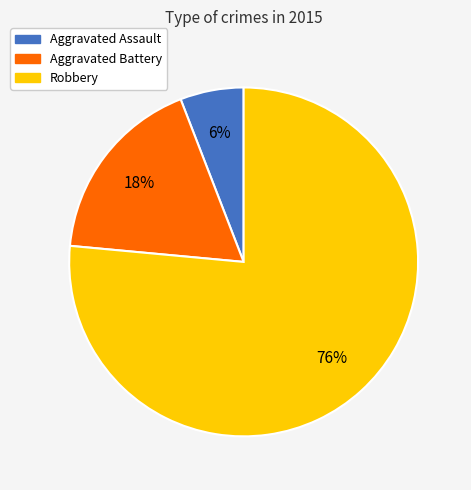

How many slices are in this pie chart?

3